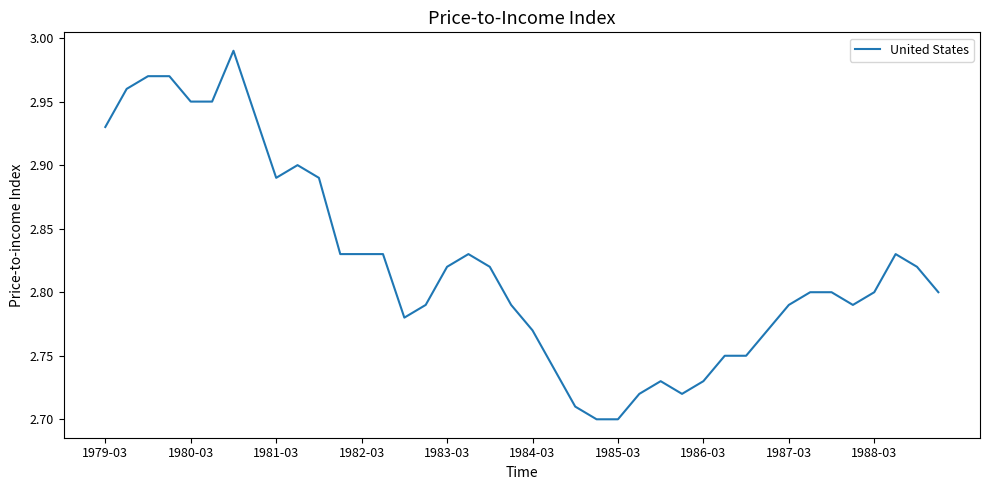

True or false: the data has more than 0 interior local peaks.

True